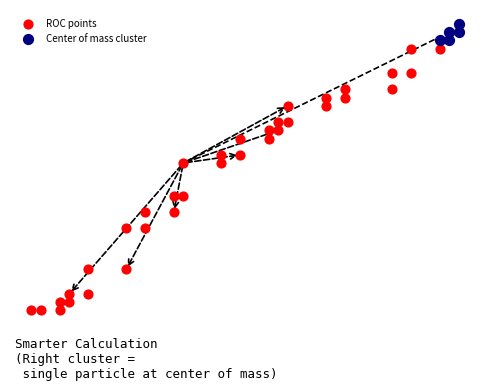

Which series reaches the minimum Y coordinate?

ROC points